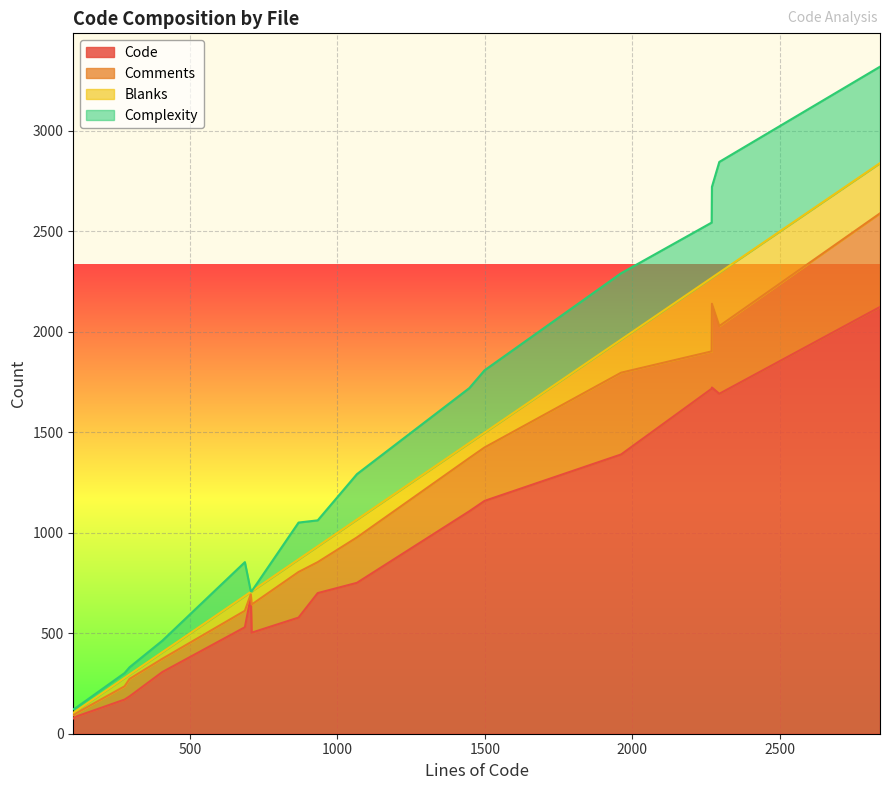

What is the maximum value for Code?

2124